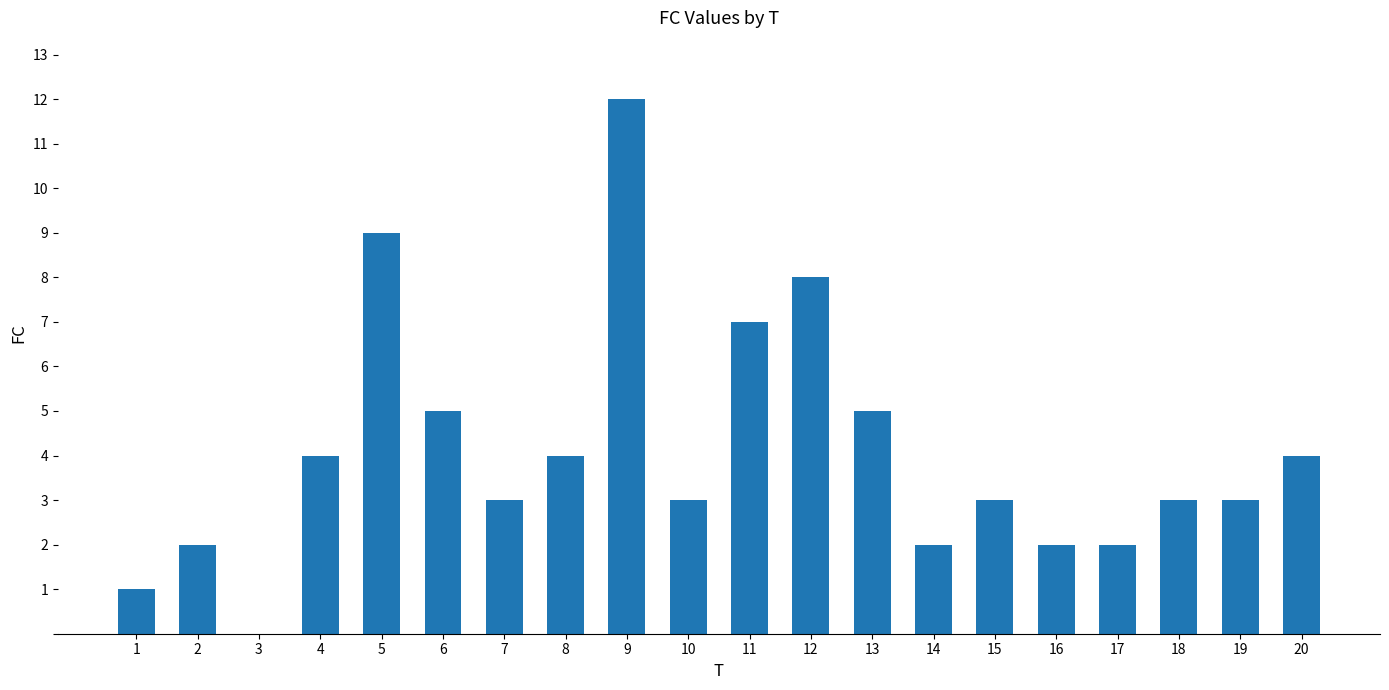

Which has a higher value, 9 or 10?

9